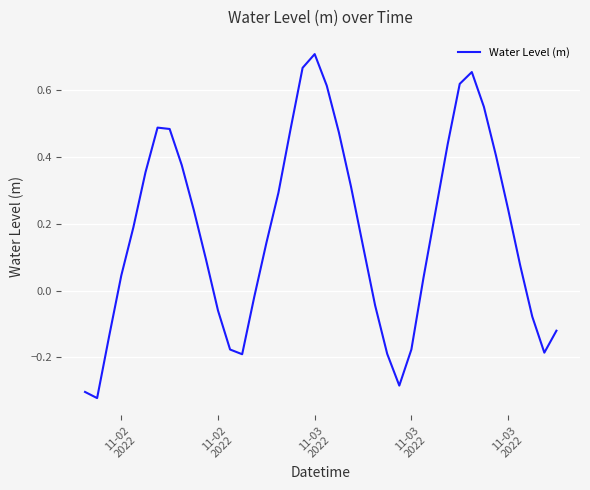

At which category does the chart reach its minimum across all series?

11-02
2022